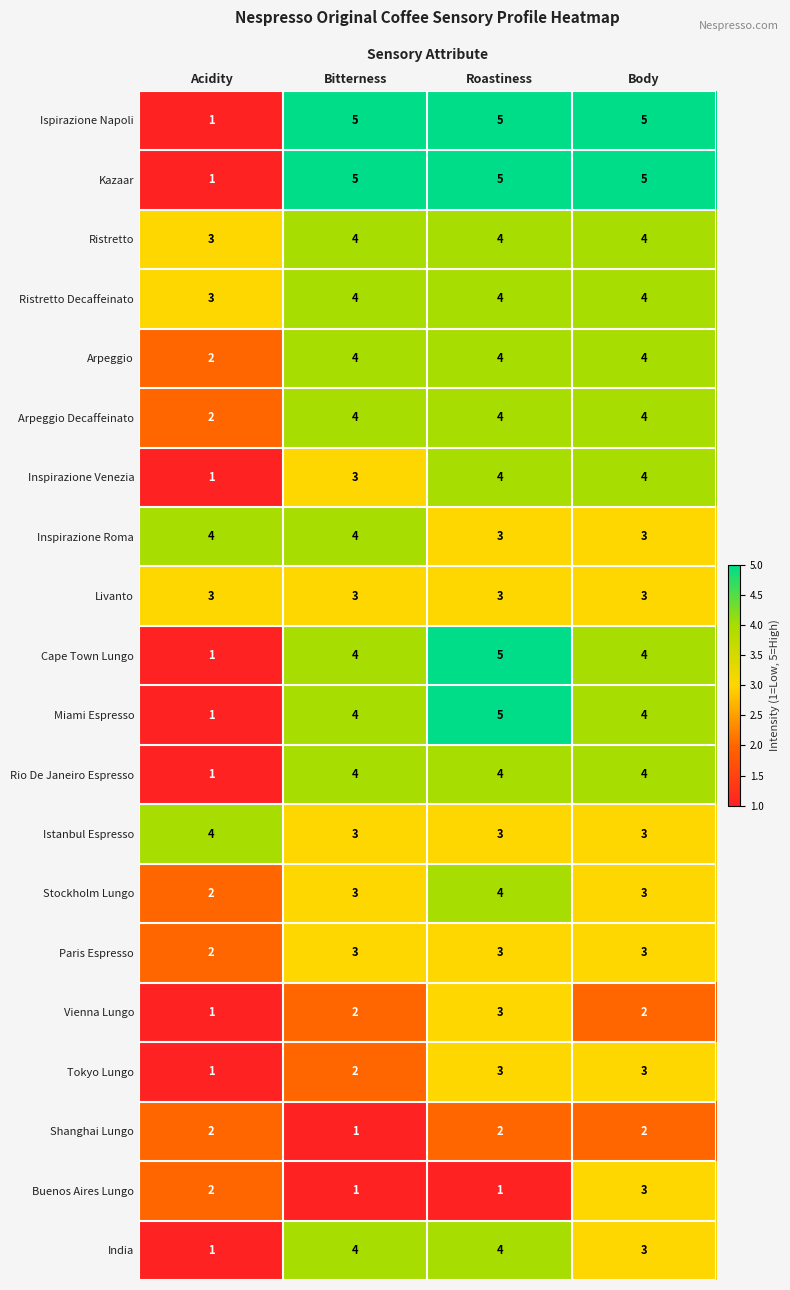

At which label is Ispirazione Napoli closest to 3?

Acidity